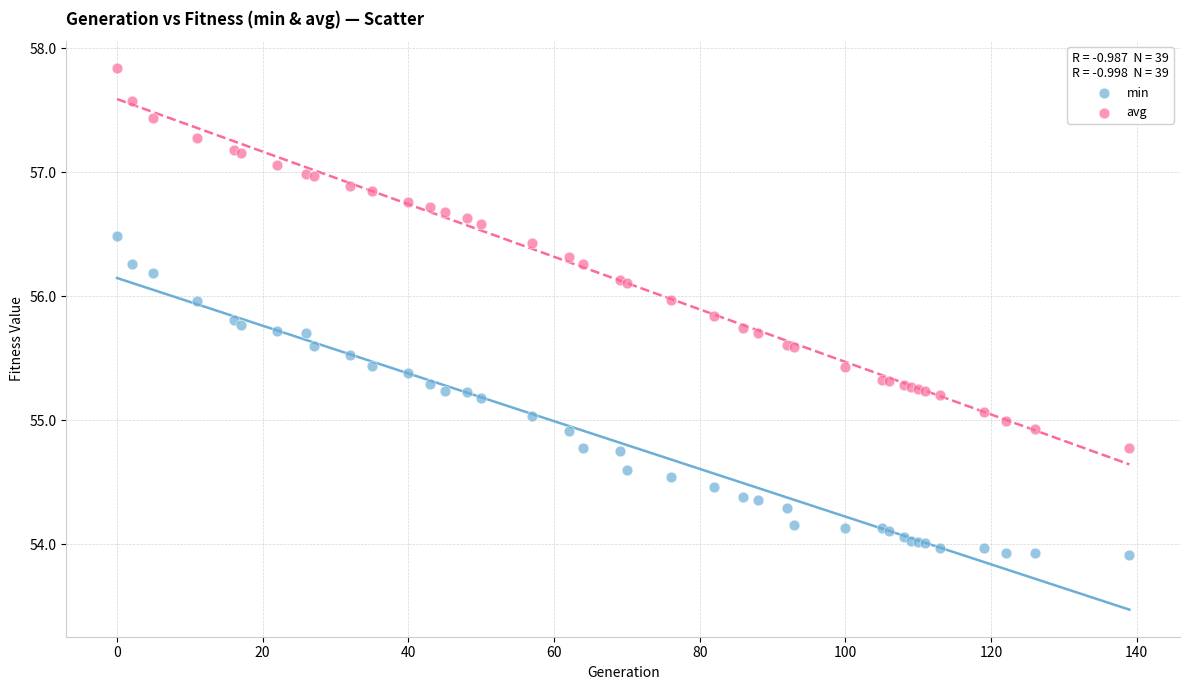

Which series reaches the minimum Y coordinate?

min